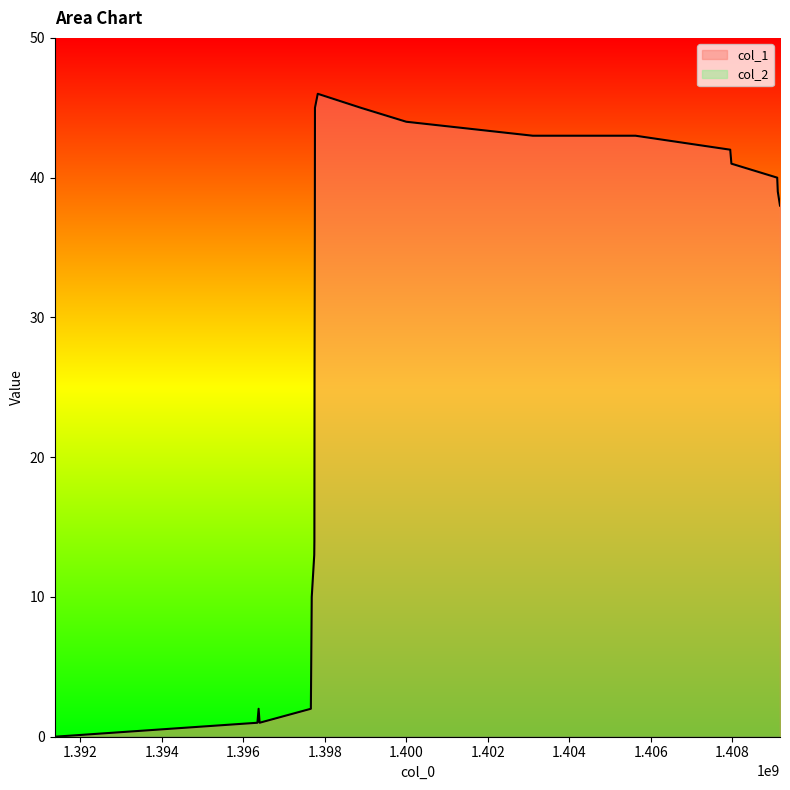

Rank the categories by value from lowest to highest.

1391380764, 1396351013, 1396405033, 1396379832, 1397661351, 1397682957, 1397744159, 1397747731, 1397751350, 1397758561, 1409166975, 1409112967, 1409098565, 1407975408, 1407946620, 1403104619, 1405624081, 1400001376, 1397762150, 1398885334, 1397830533